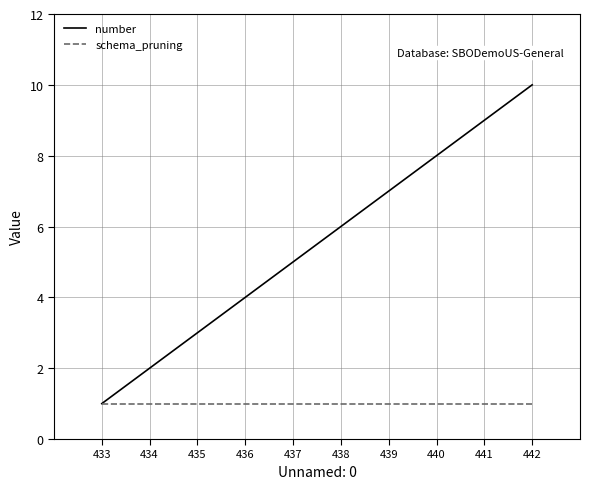

Reading right to left, transcribe all the data shown in this chart.

number: 442=10	441=9	440=8	439=7	438=6	437=5	436=4	435=3	434=2	433=1
schema_pruning: 442=1	441=1	440=1	439=1	438=1	437=1	436=1	435=1	434=1	433=1